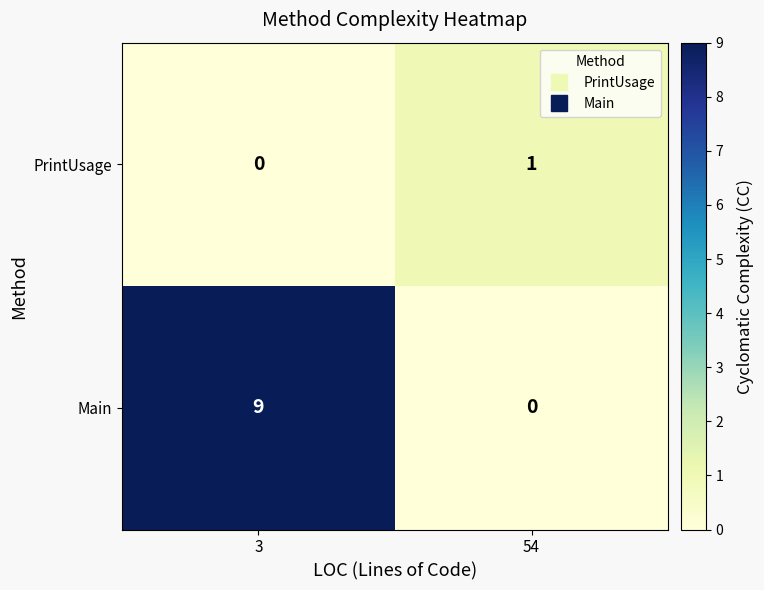

Which series has the largest total across all categories?

Main